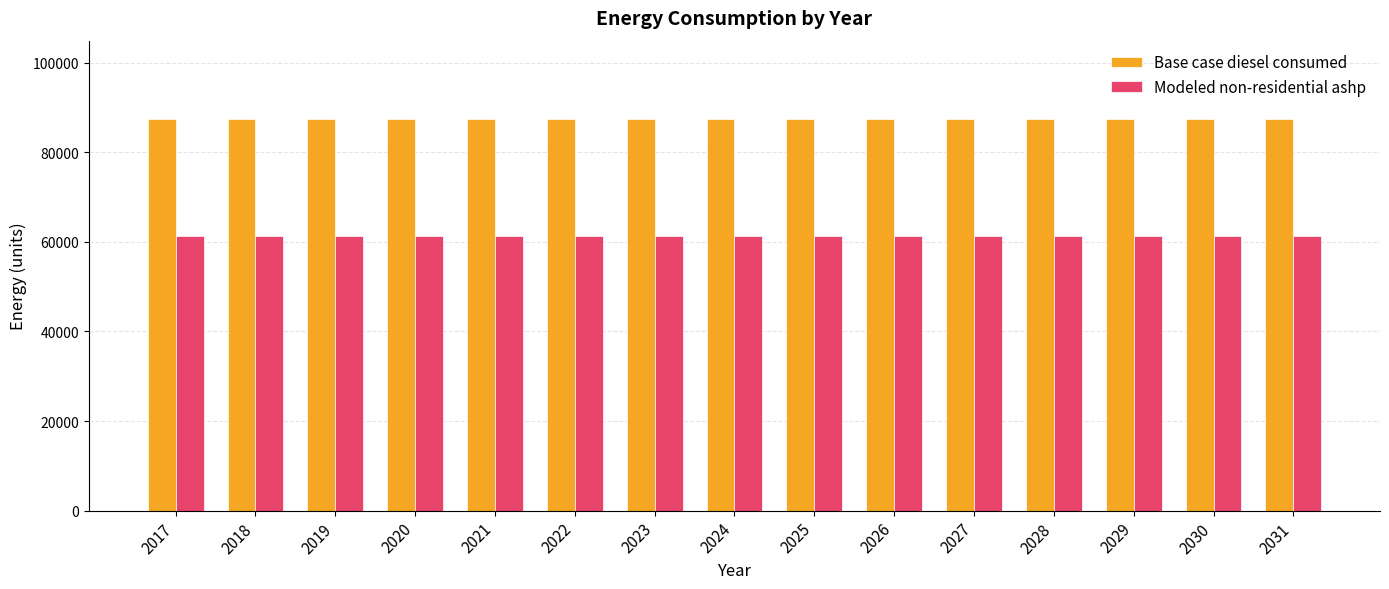

What is the difference between the highest and lowest values at 2026?

26228.5